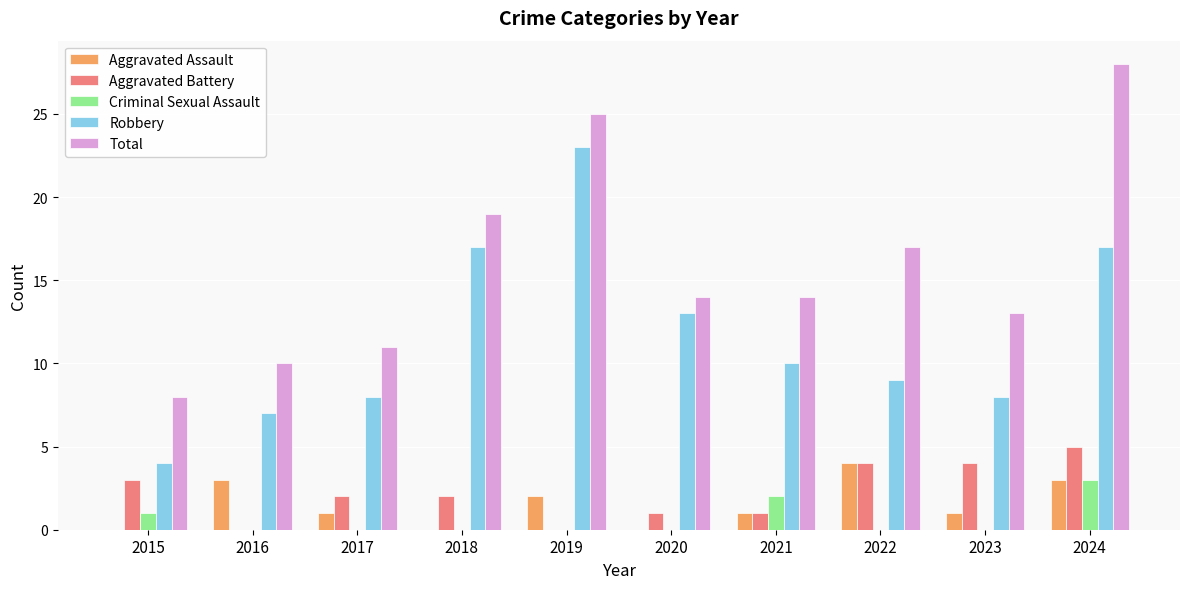

Which category has the highest value across all series?

2024